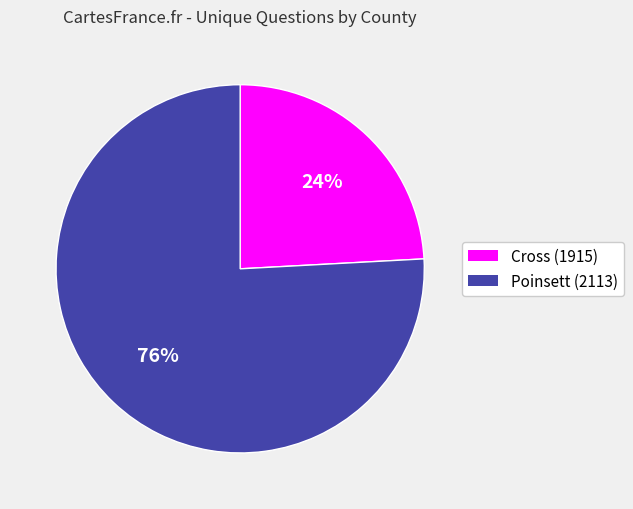

How many slices are in this pie chart?

2